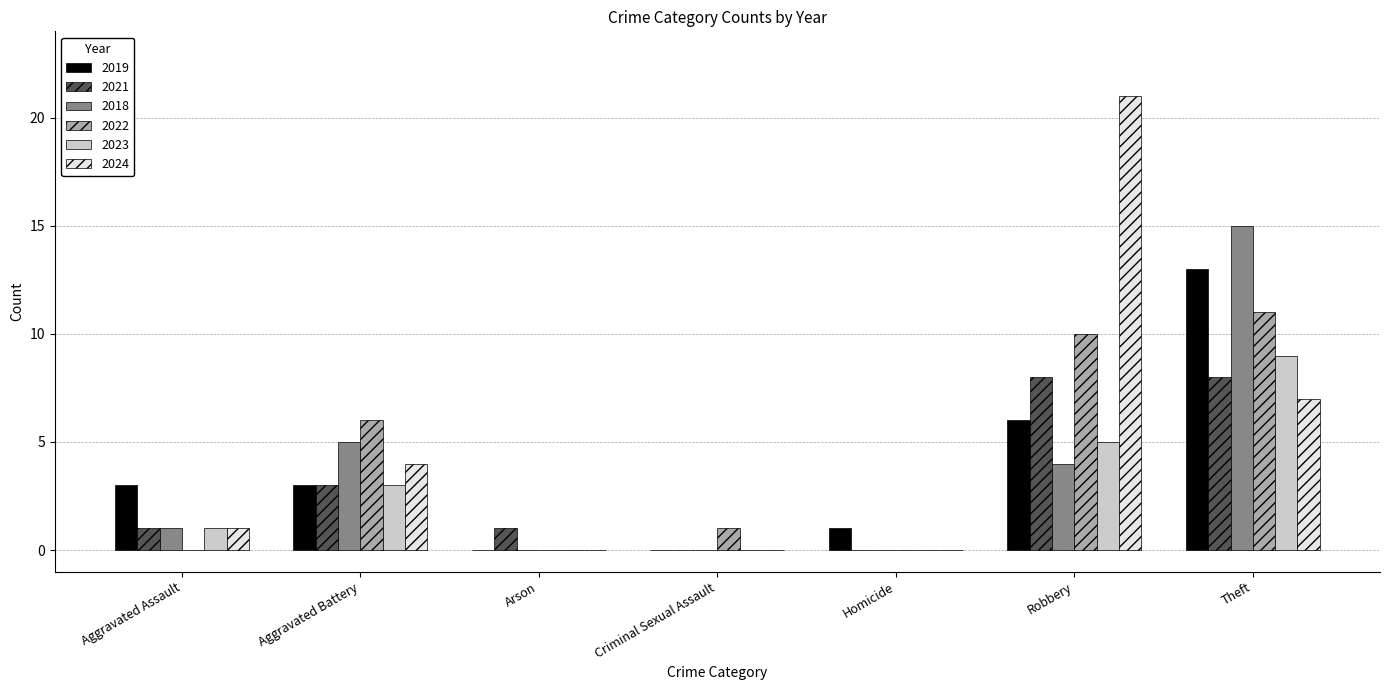

How many series are shown in this chart?

6